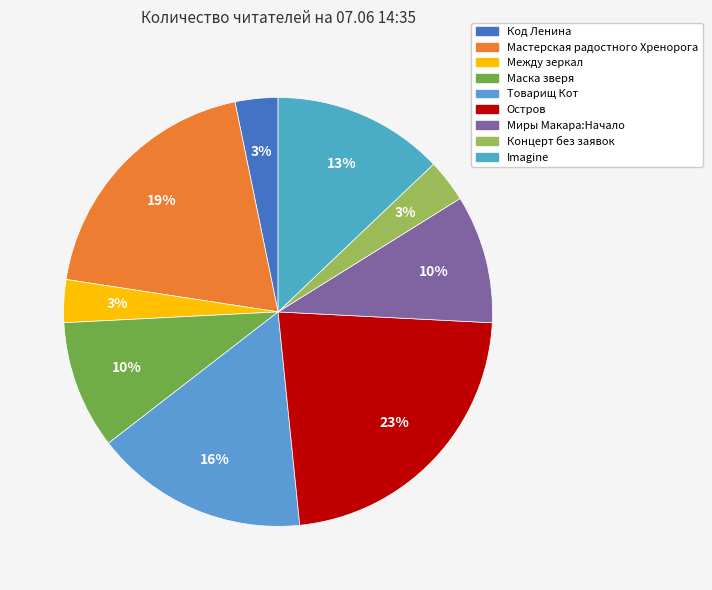

Does Концерт без заявок represent more than half of the total?

No